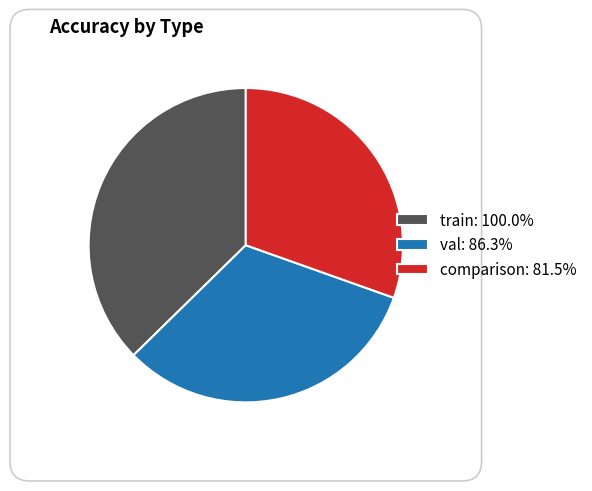

Approximately how many times larger is the value at comparison: 81.5% compared to train: 100.0%?

0.8